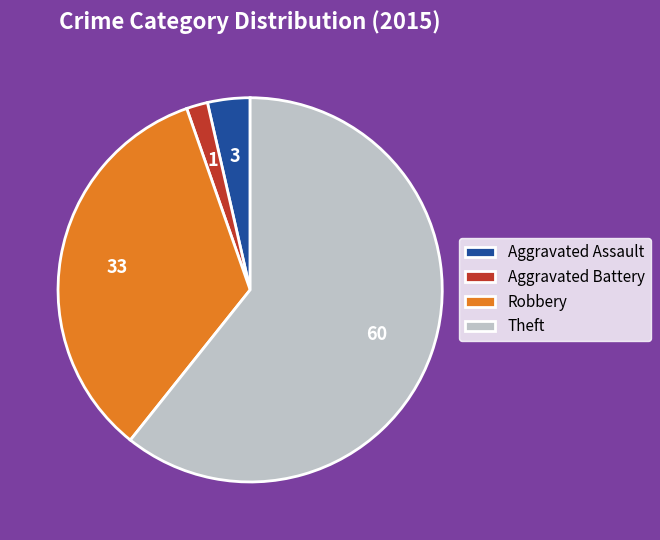

Which slice represents more than half of the pie?

Theft